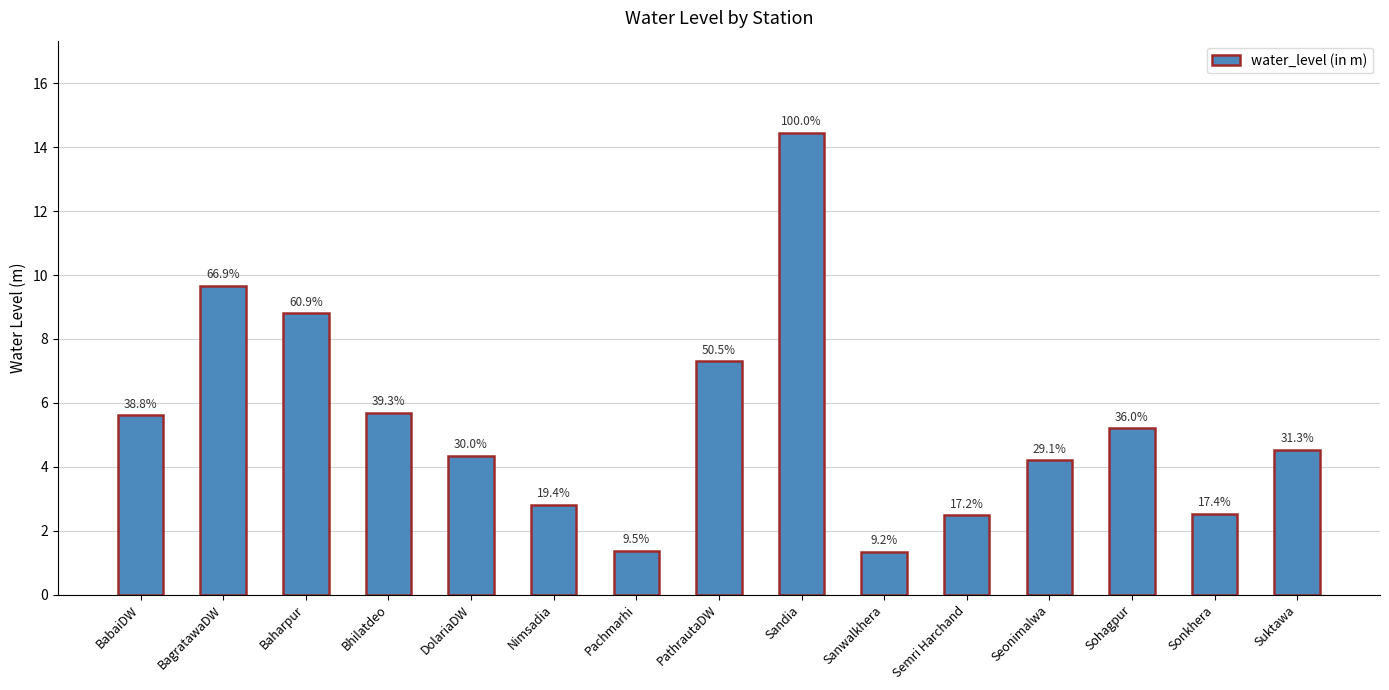

Reading left to right, what are all the values shown in this chart?

5.6	9.7	8.8	5.7	4.3	2.8	1.4	7.3	14.4	1.3	2.5	4.2	5.2	2.5	4.5